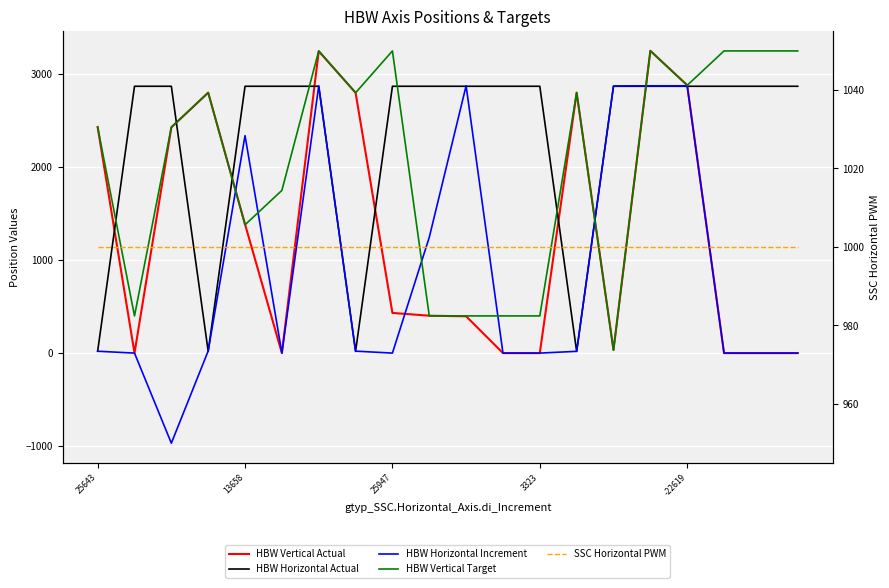

Which series has the largest total across all categories?

HBW Horizontal Actual